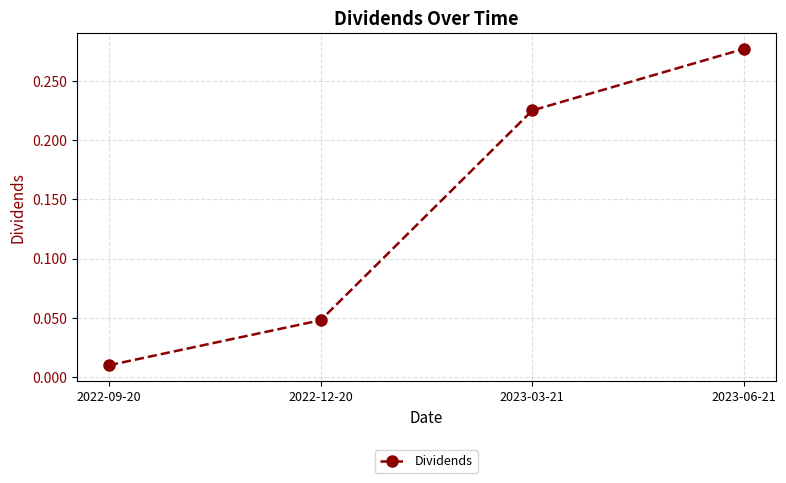

Does the chart display data point markers on the line(s)?

Yes